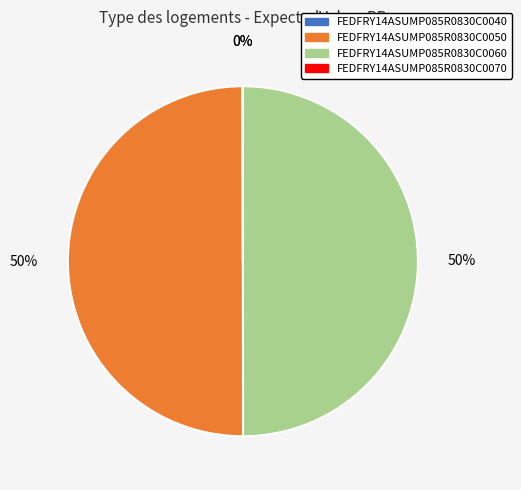

Combined, do FEDFRY14ASUMP085R0830C0060 and FEDFRY14ASUMP085R0830C0050 account for over 50%?

Yes